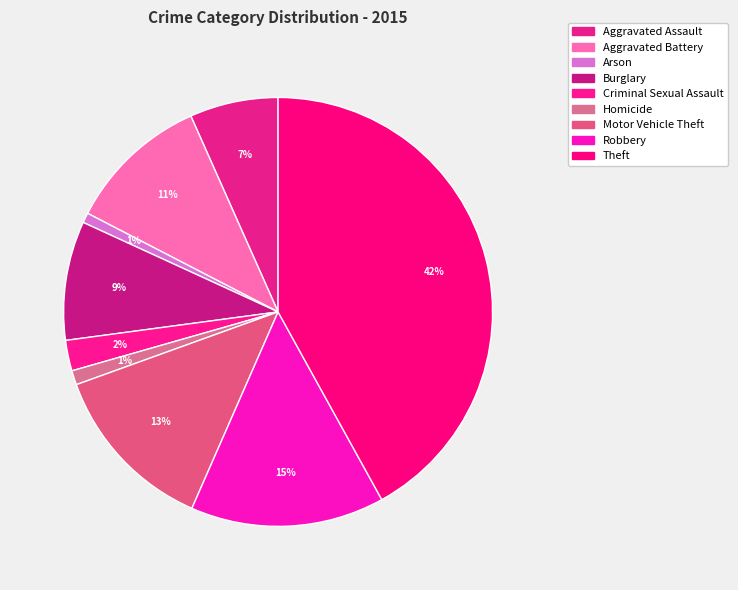

Is there a majority slice in this chart?

No